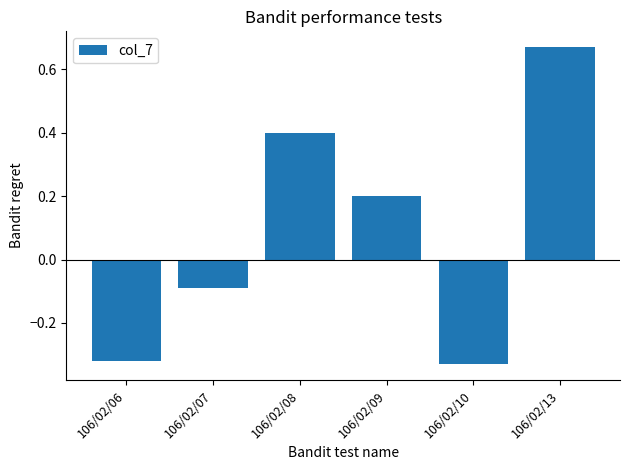

True or false: the data shows -0.1 at 106/02/07.

True